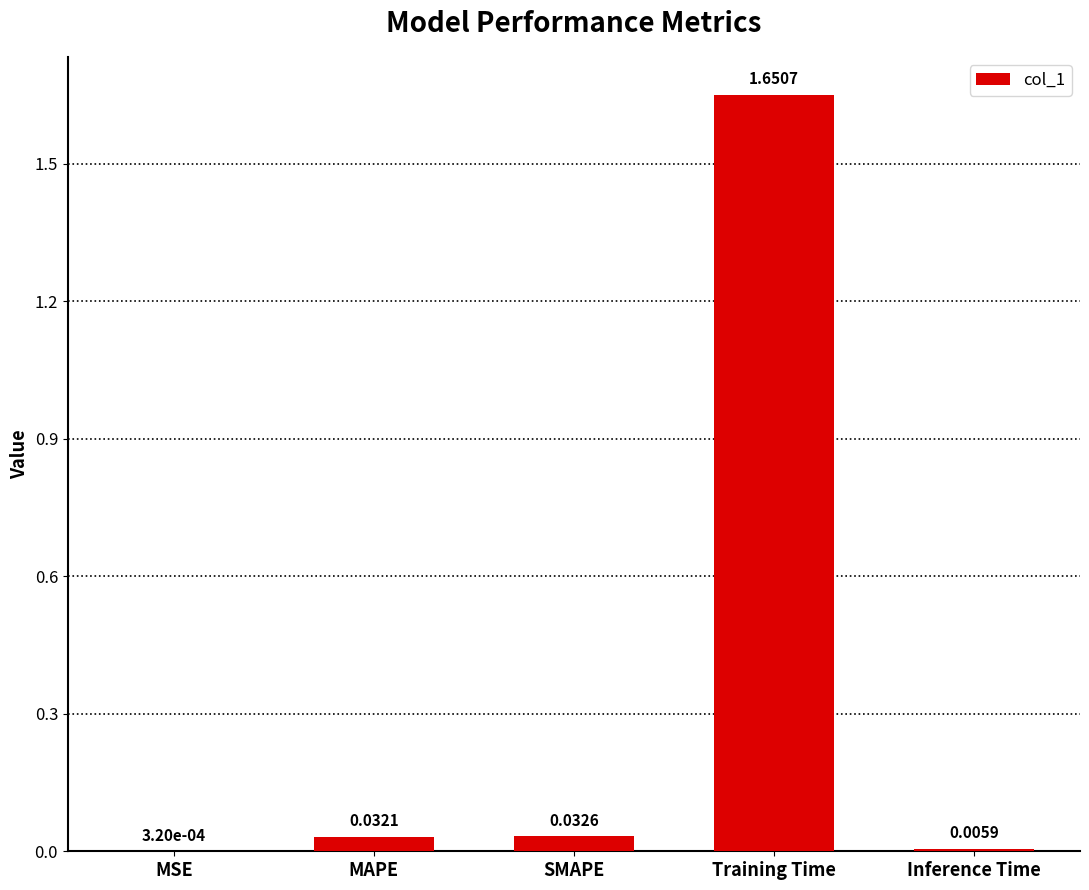

Which has a higher value, SMAPE or MSE?

SMAPE